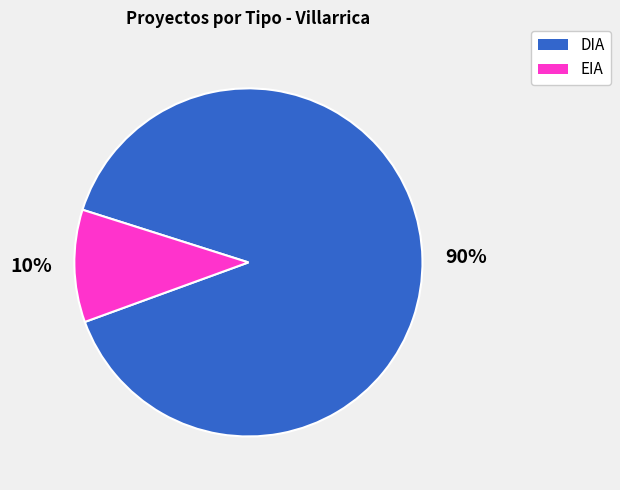

Combined, do DIA and EIA account for over 50%?

Yes